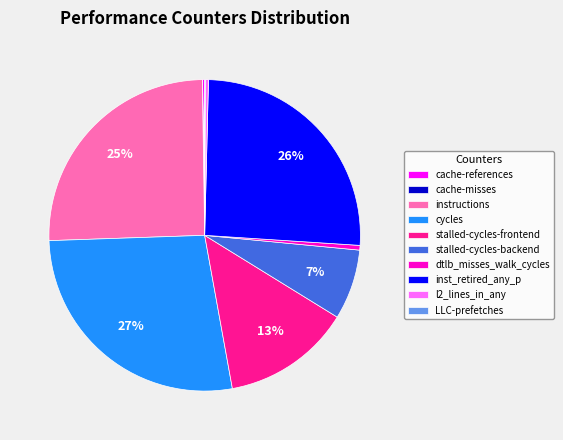

Between inst_retired_any_p and stalled-cycles-backend, which is larger?

inst_retired_any_p